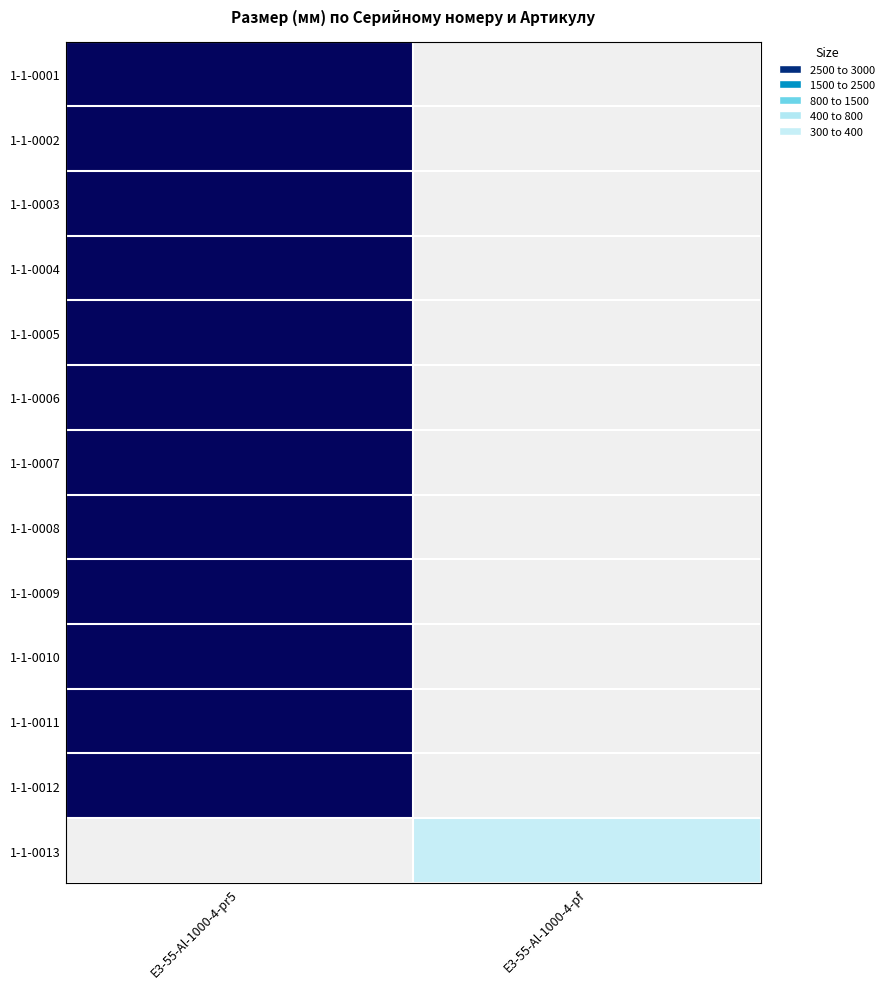

Which series has the widest spread of values?

1-1-0001